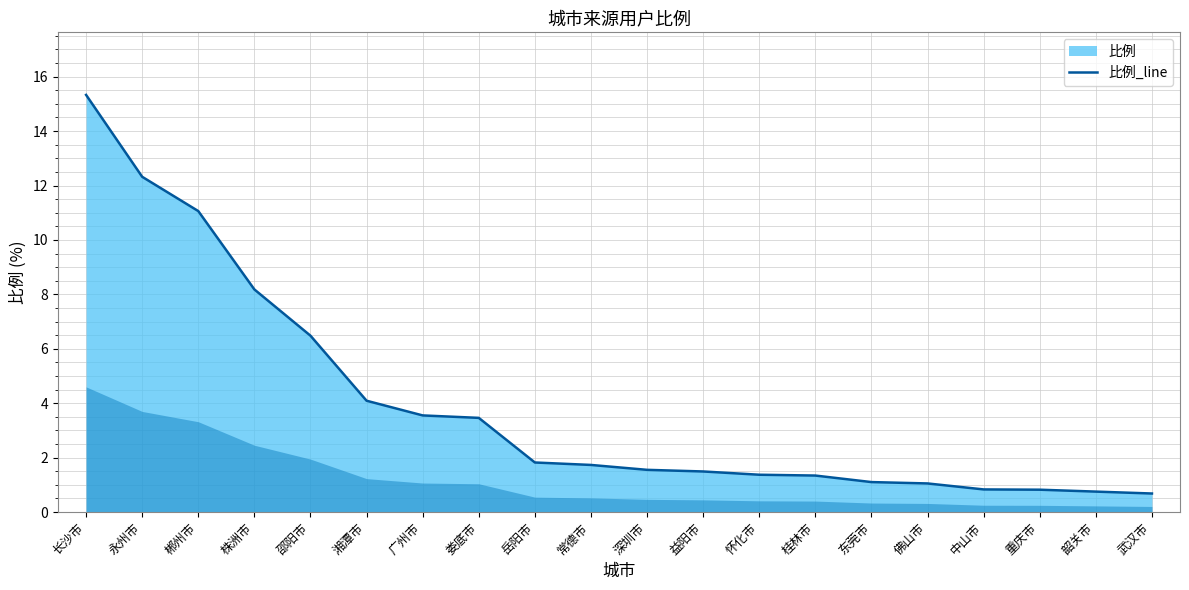

Which label corresponds to the smallest value in the chart?

武汉市